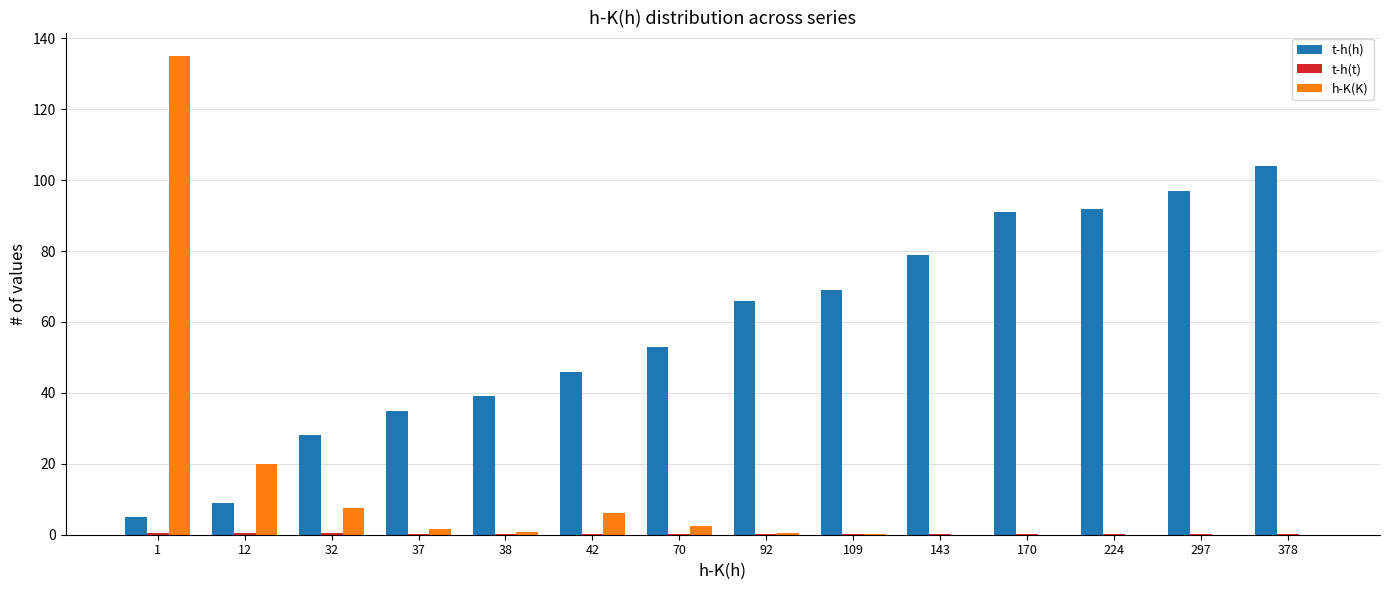

What is the sum of all h-K(K) values?

173.7